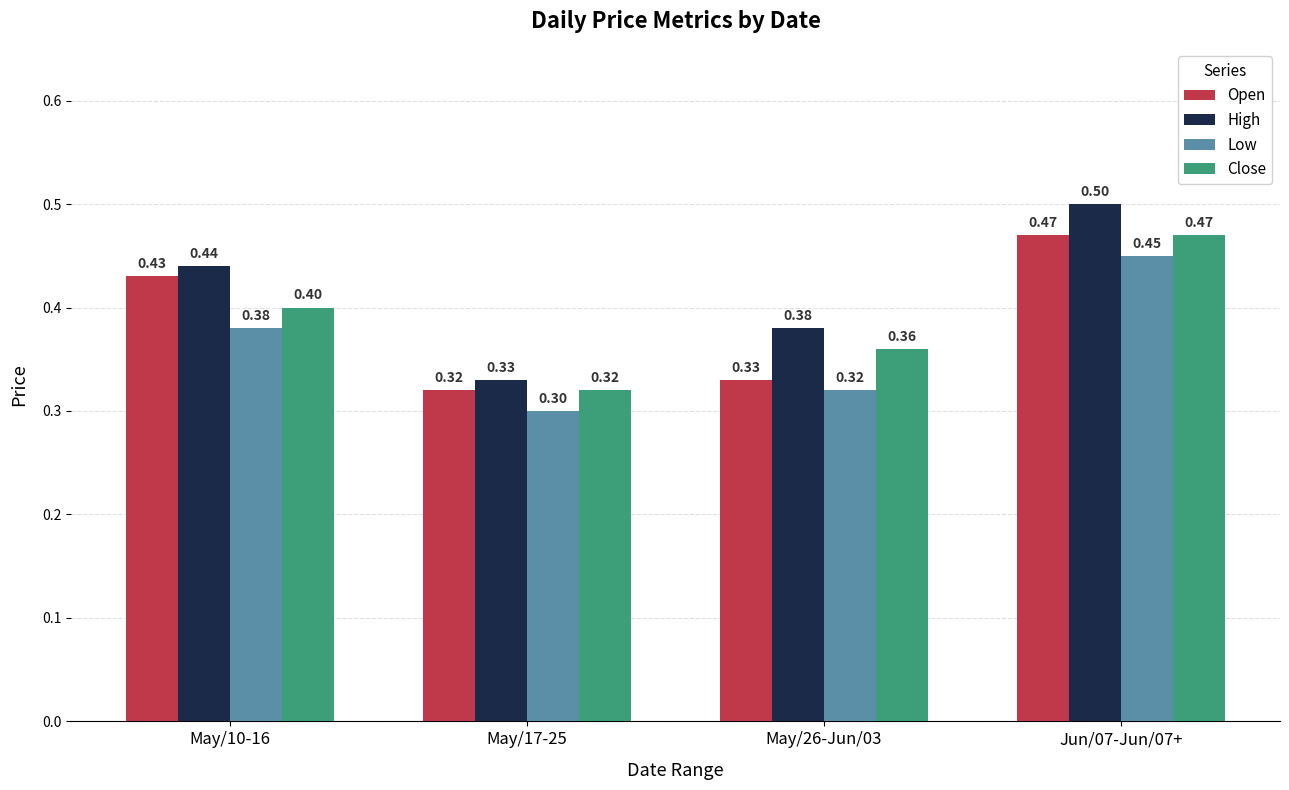

Which label corresponds to the largest value in the chart?

Jun/07-Jun/07+